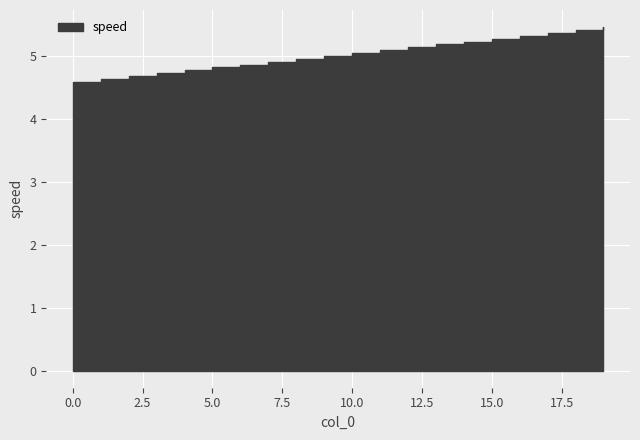

Reading left to right, list all the values displayed in this chart.

0=4.6	1=4.6	2=4.7	3=4.7	4=4.8	5=4.8	6=4.9	7=4.9	8=4.9	9=5.0	10=5.0	11=5.1	12=5.1	13=5.2	14=5.2	15=5.3	16=5.3	17=5.4	18=5.4	19=5.5